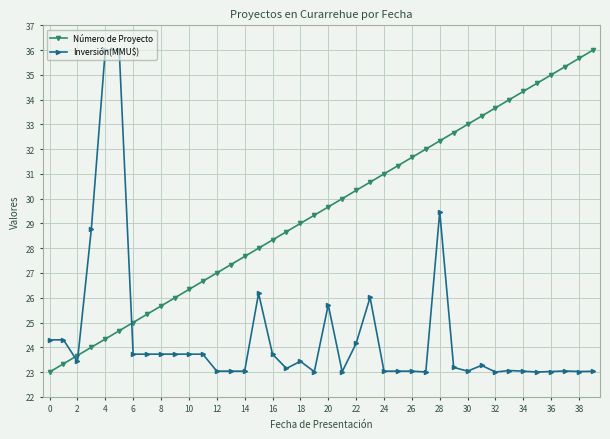

True or false: Número de Proyecto and Inversión(MMU$) intersect in this chart.

True